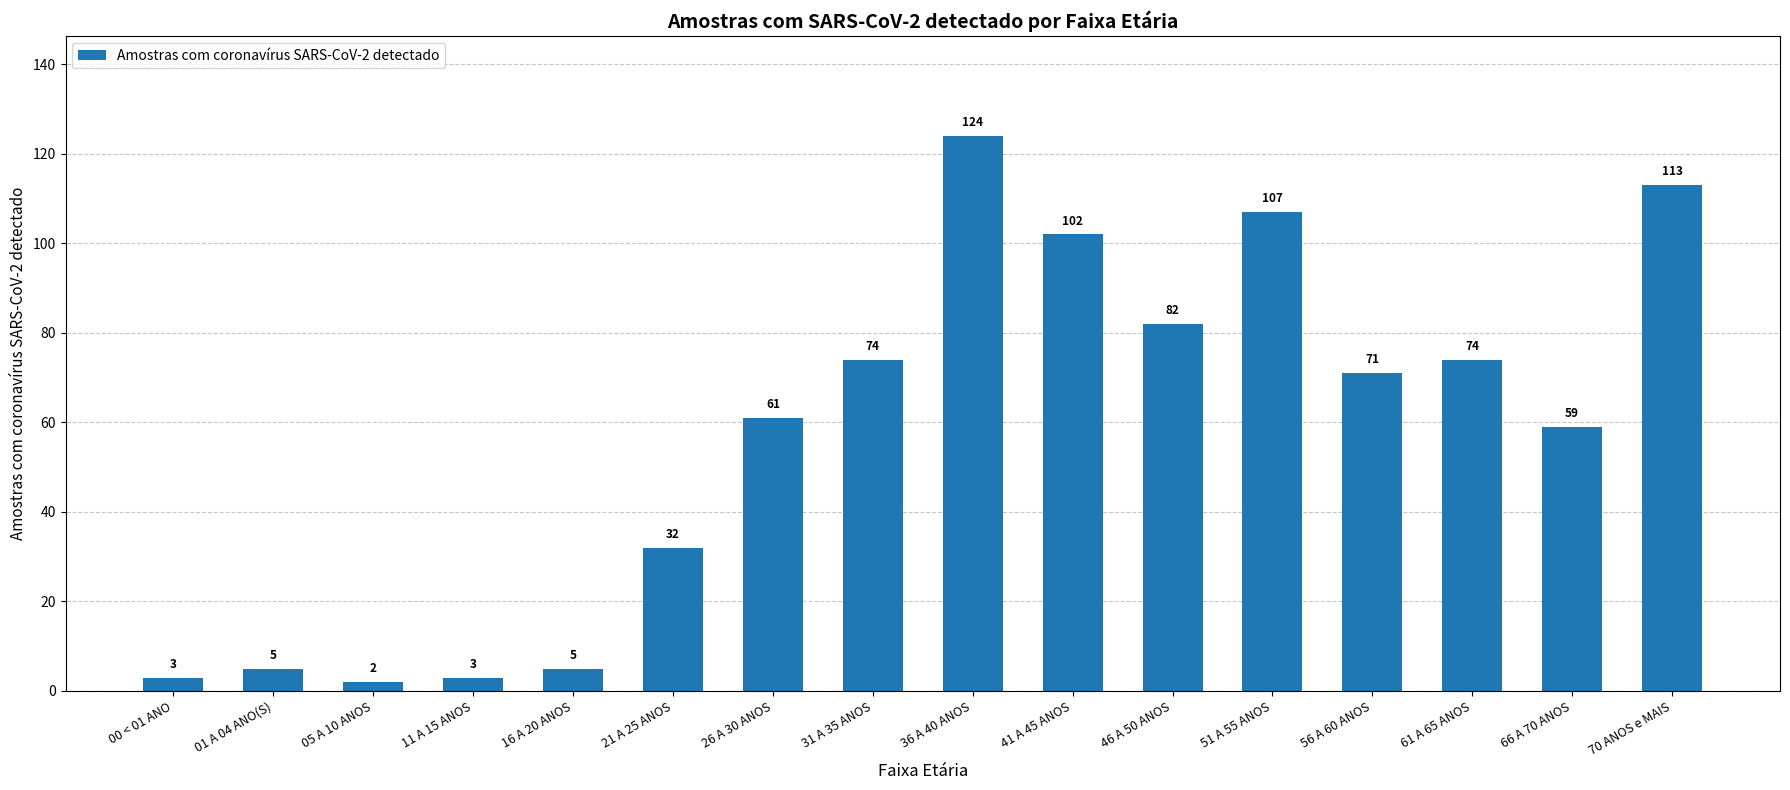

What is the minimum value shown in the chart?

2